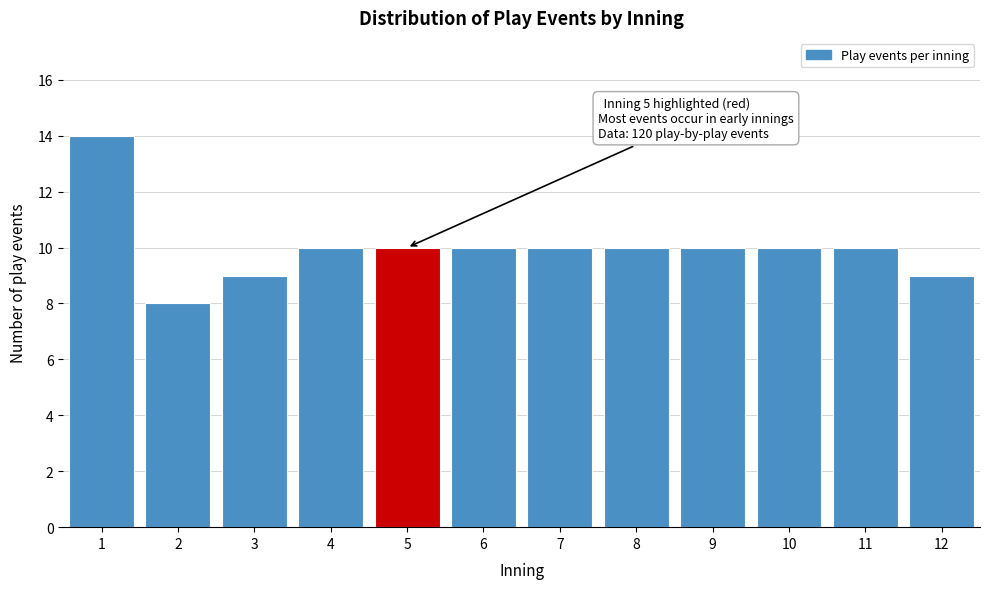

Reading left to right, what are all the values shown in this chart?

1=14	2=8	3=9	4=10	5=10	6=10	7=10	8=10	9=10	10=10	11=10	12=9